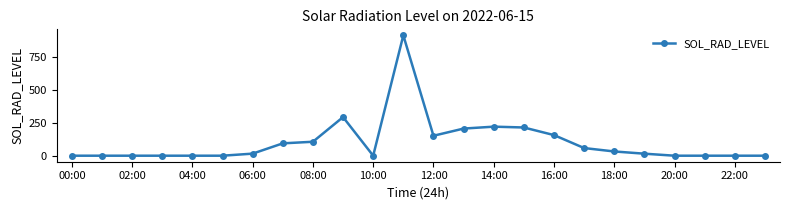

True or false: there are more than 0 points higher than both neighbors.

True